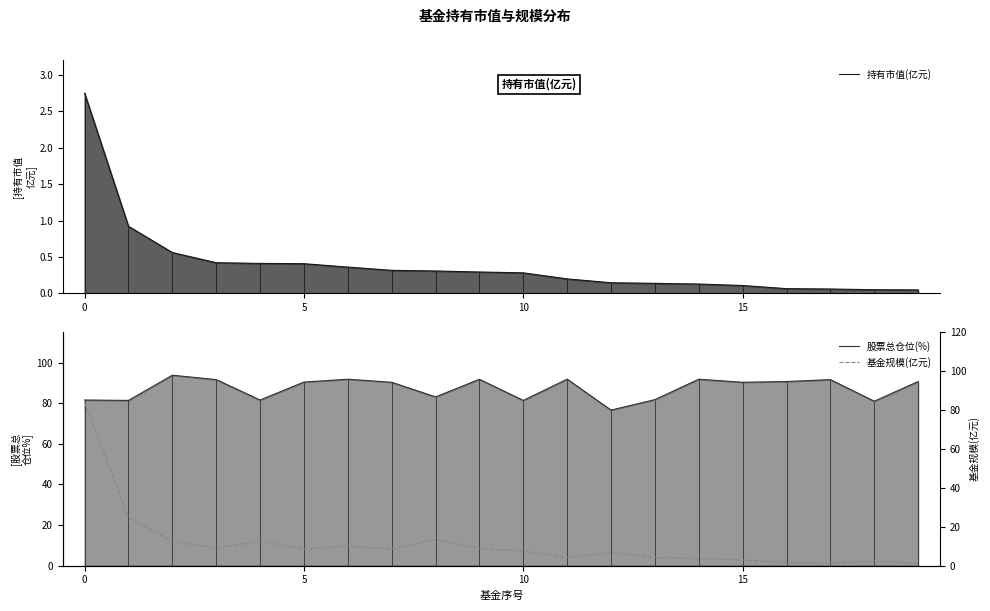

True or false: 基金规模(亿元) has a value of 15.5 at 6.

False